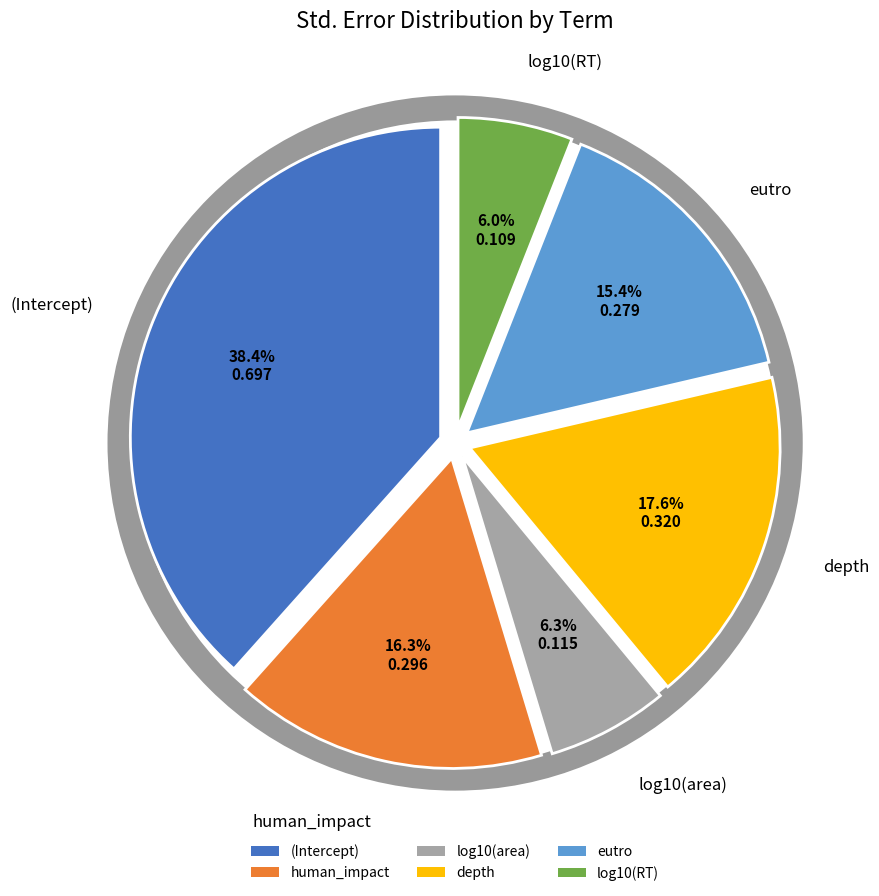

Between (Intercept) and eutro, which is larger?

(Intercept)